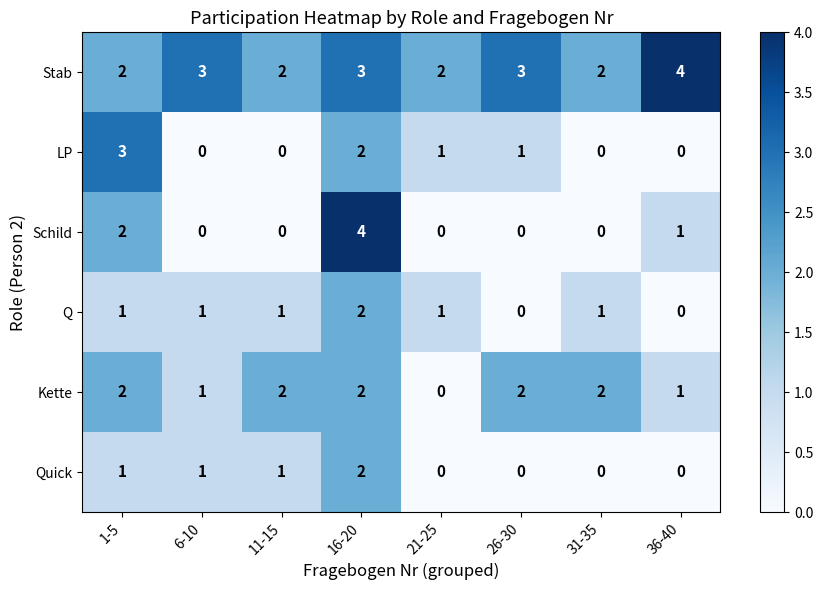

Which category has the highest value in the Quick series?

16-20